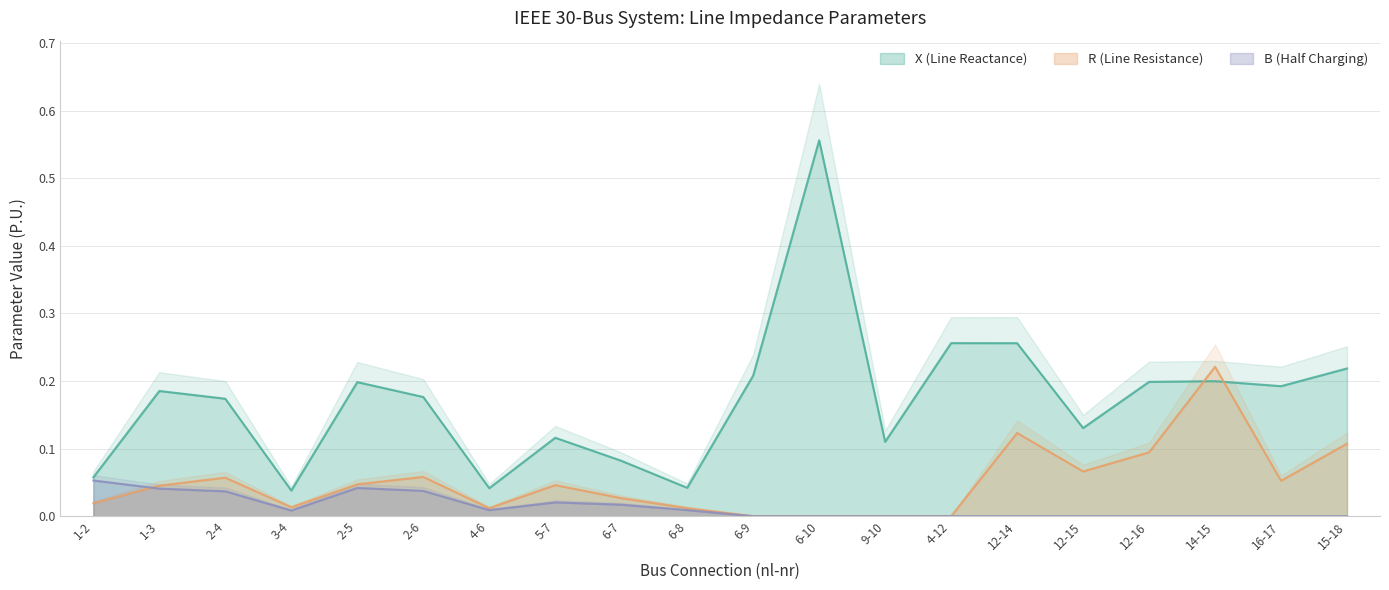

True or false: X (Line Reactance) and B (Half Charging) intersect in this chart.

False